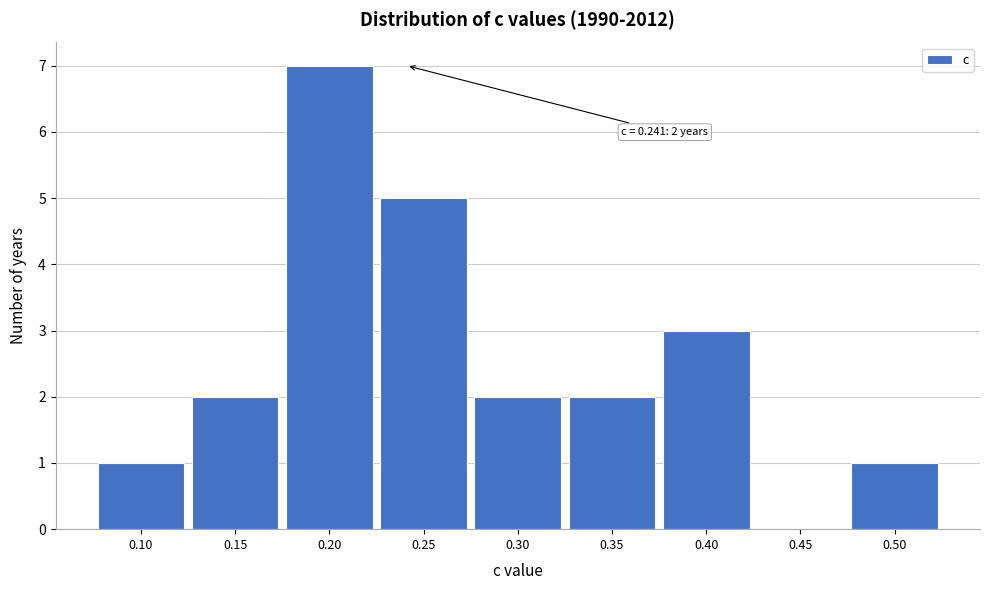

Reading left to right, transcribe all the data shown in this chart.

0.10=1	0.15=2	0.20=7	0.25=5	0.30=2	0.35=2	0.40=3	0.45=0	0.50=1